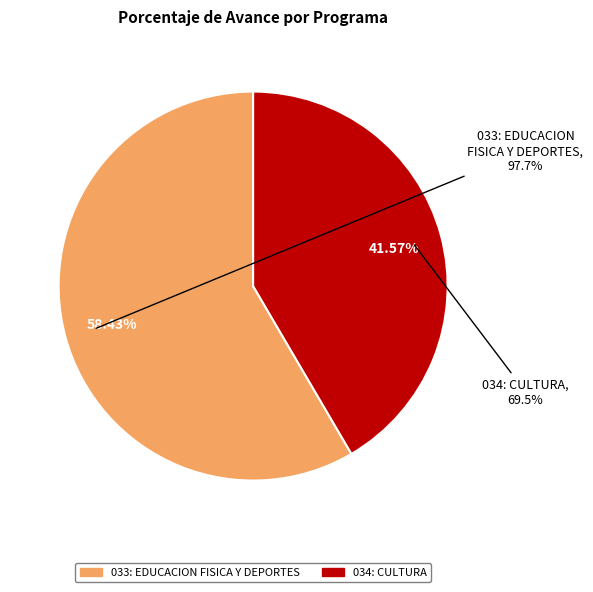

Is it true that 033: EDUCACION FISICA Y DEPORTES is 58% of the pie?

True